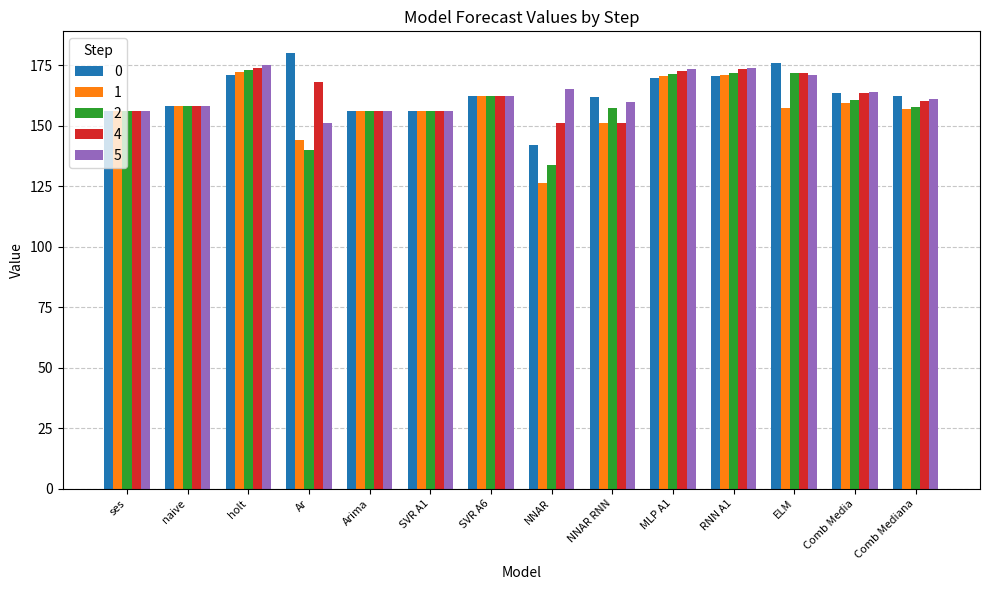

Which series changed the most between naive and MLP A1?

5